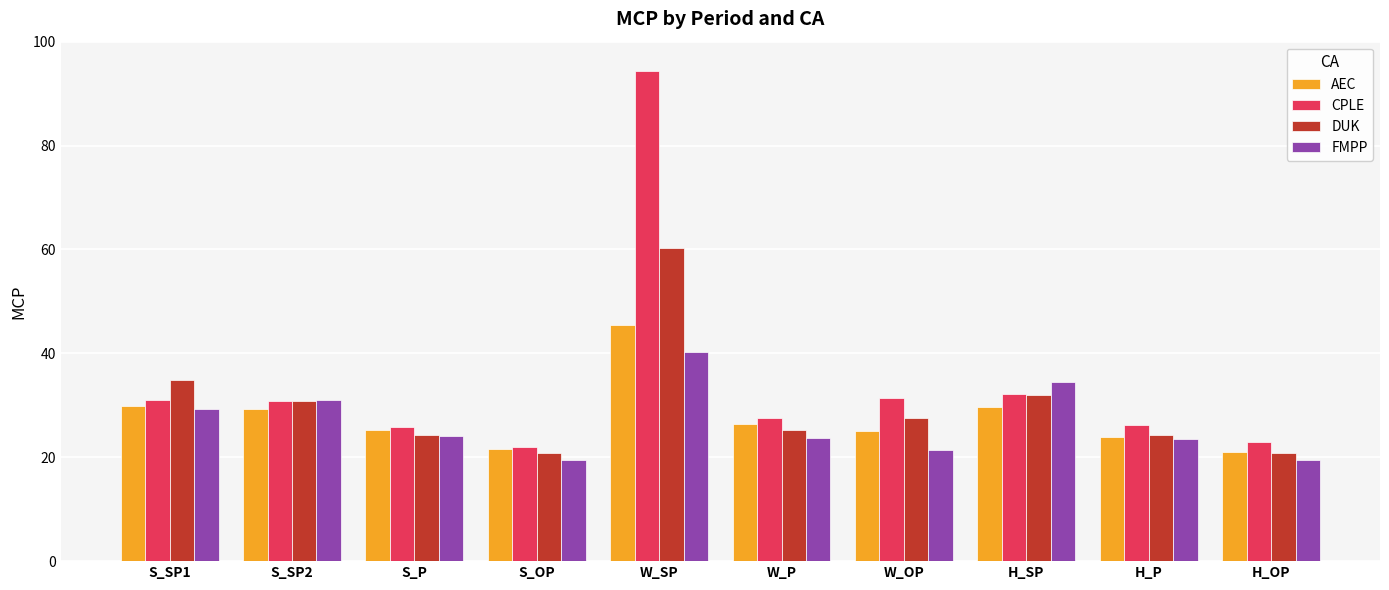

Where does the FMPP series first go above 24?

S_SP1